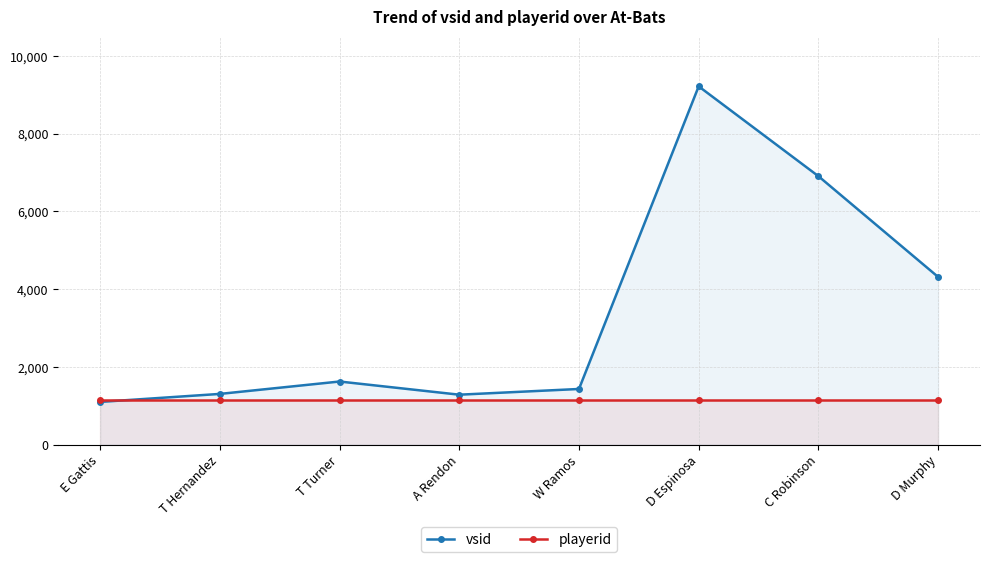

Reading left to right, what are all the values shown in this chart?

vsid: E Gattis=1100	T Hernandez=1306	T Turner=1625	A Rendon=1286	W Ramos=1433	D Espinosa=9219	C Robinson=6908	D Murphy=4316
playerid: E Gattis=1150	T Hernandez=1150	T Turner=1150	A Rendon=1150	W Ramos=1150	D Espinosa=1150	C Robinson=1150	D Murphy=1150